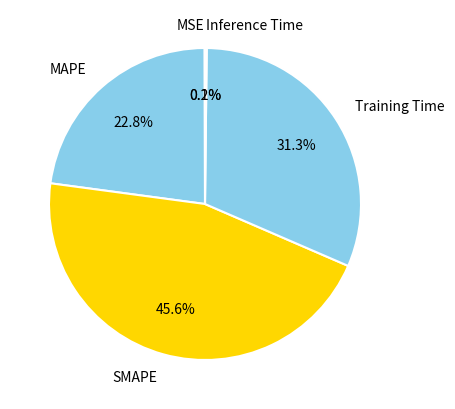

What is the largest slice in the pie chart?

SMAPE